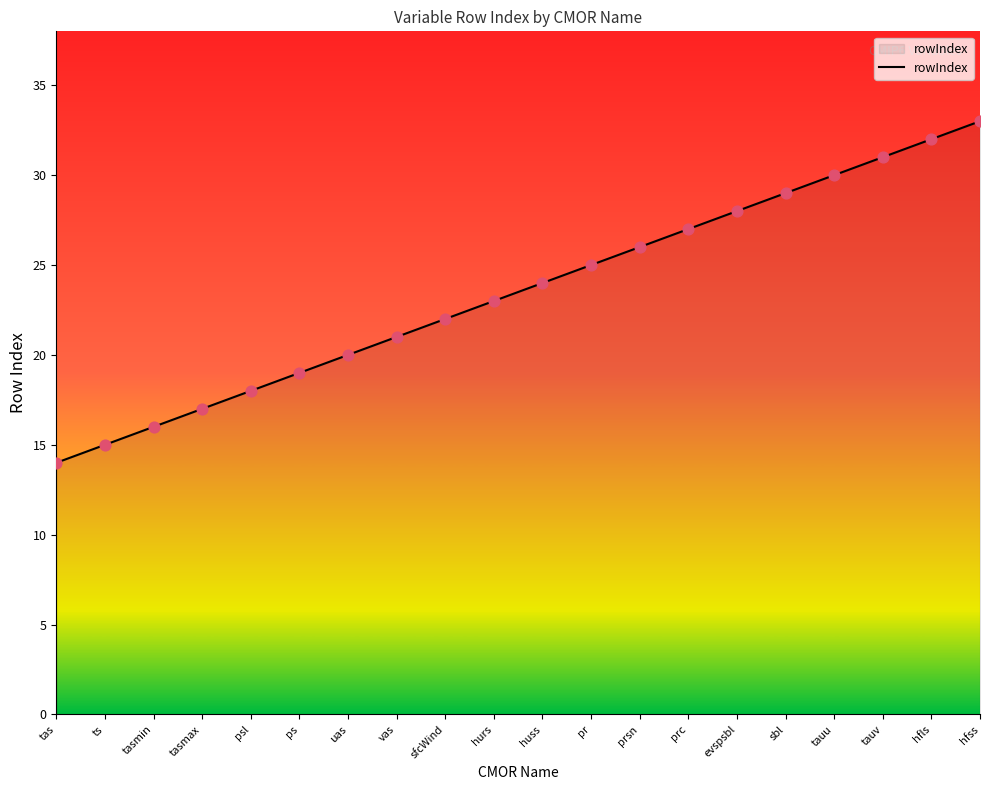

Between huss and sfcWind, which is larger?

huss